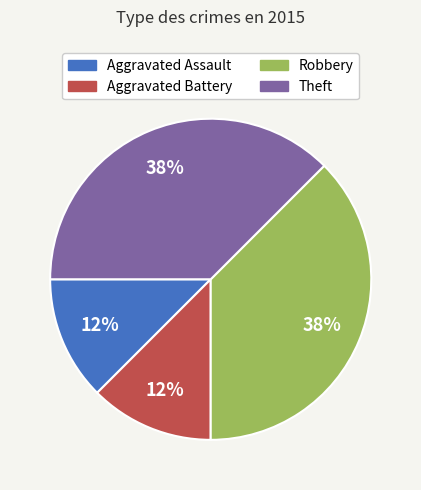

Does any single category account for the majority?

No